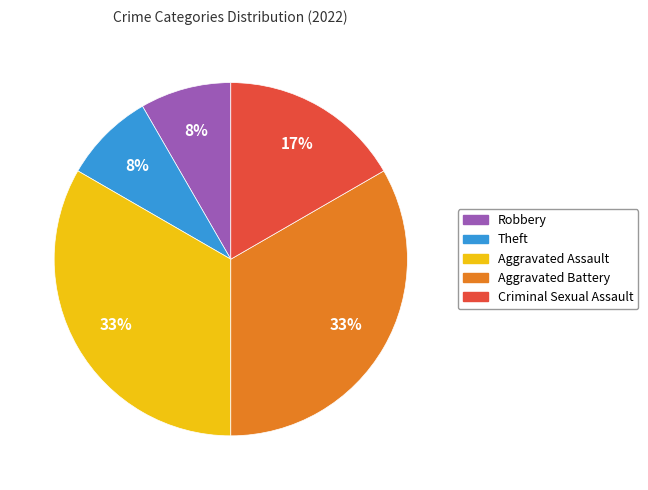

Is Aggravated Assault the majority of the pie?

No